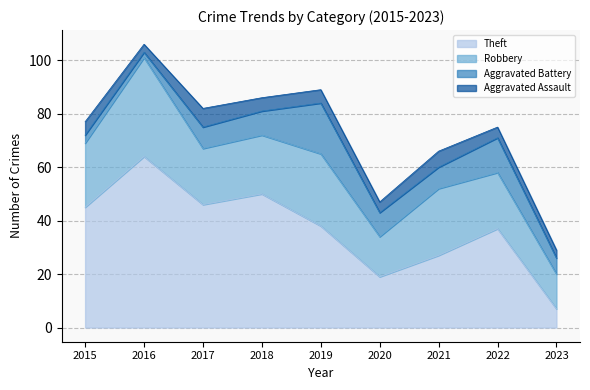

List the labels in order of Aggravated Battery value, smallest first.

2016, 2015, 2023, 2017, 2021, 2018, 2020, 2022, 2019